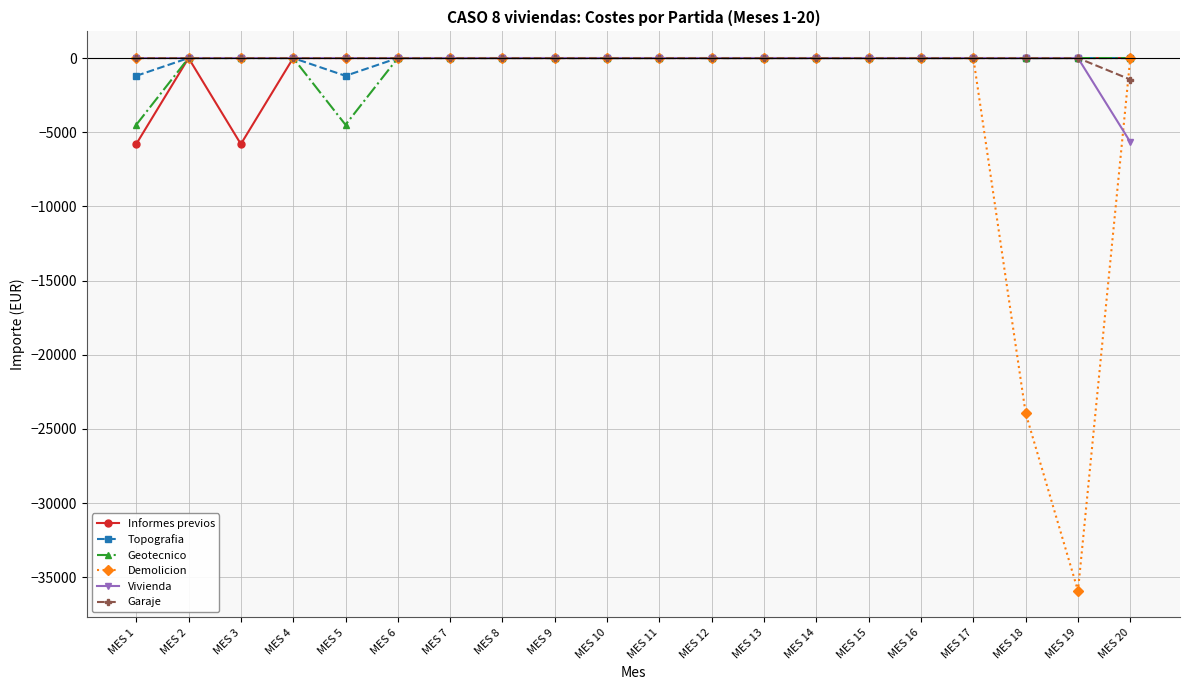

What is the difference between the maximum and minimum values in the Demolicion series?

35910.0